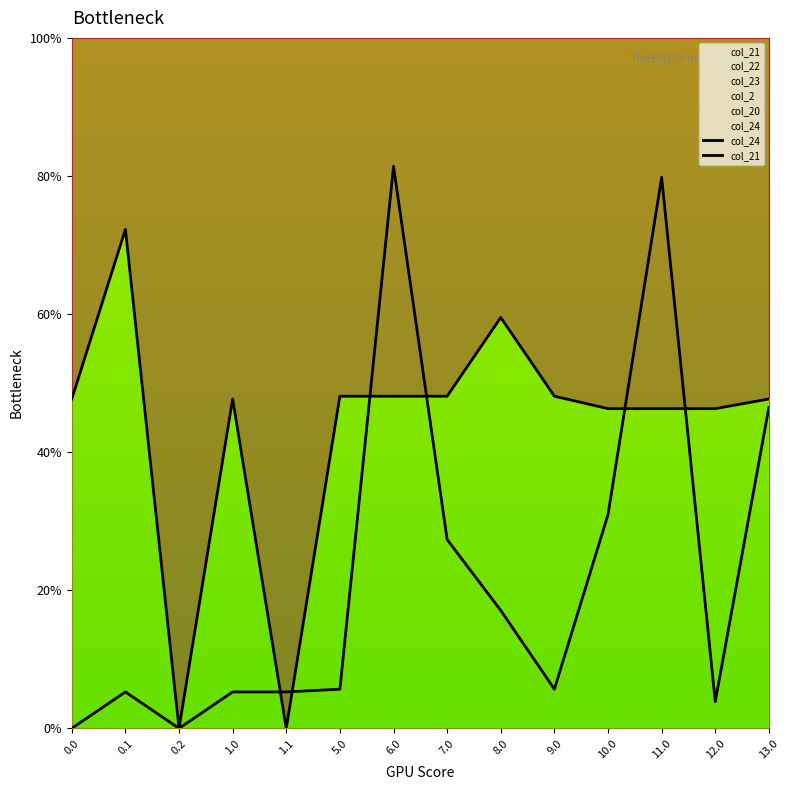

At which category does col_24 reach its first local peak?

0.1